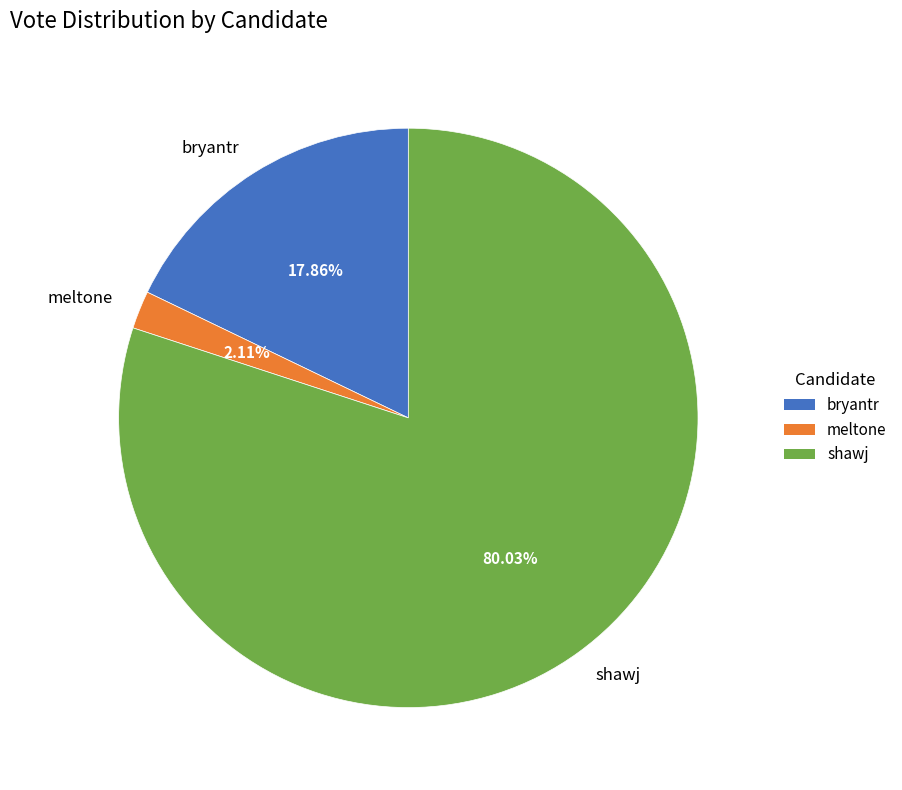

To the nearest percent, what is the difference between the largest and smallest slice percentages?

78%